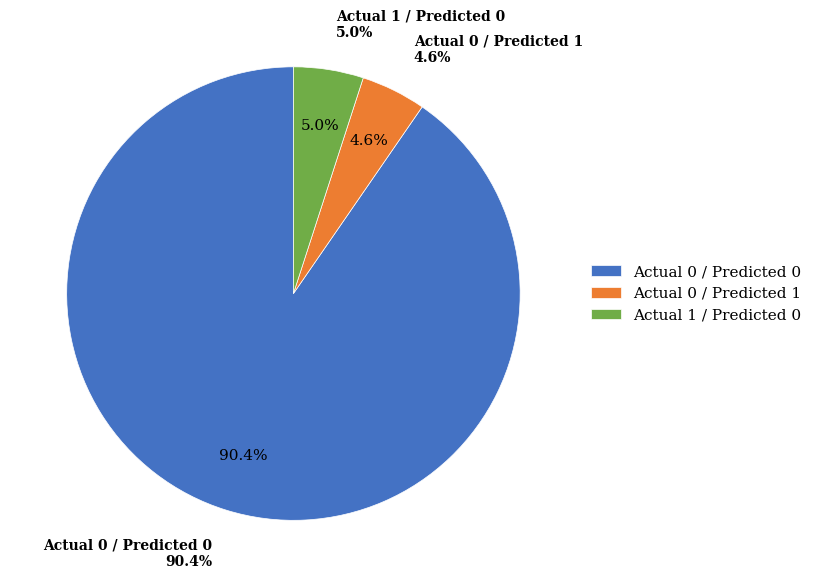

What is the largest slice in the pie chart?

Actual 0 / Predicted 0